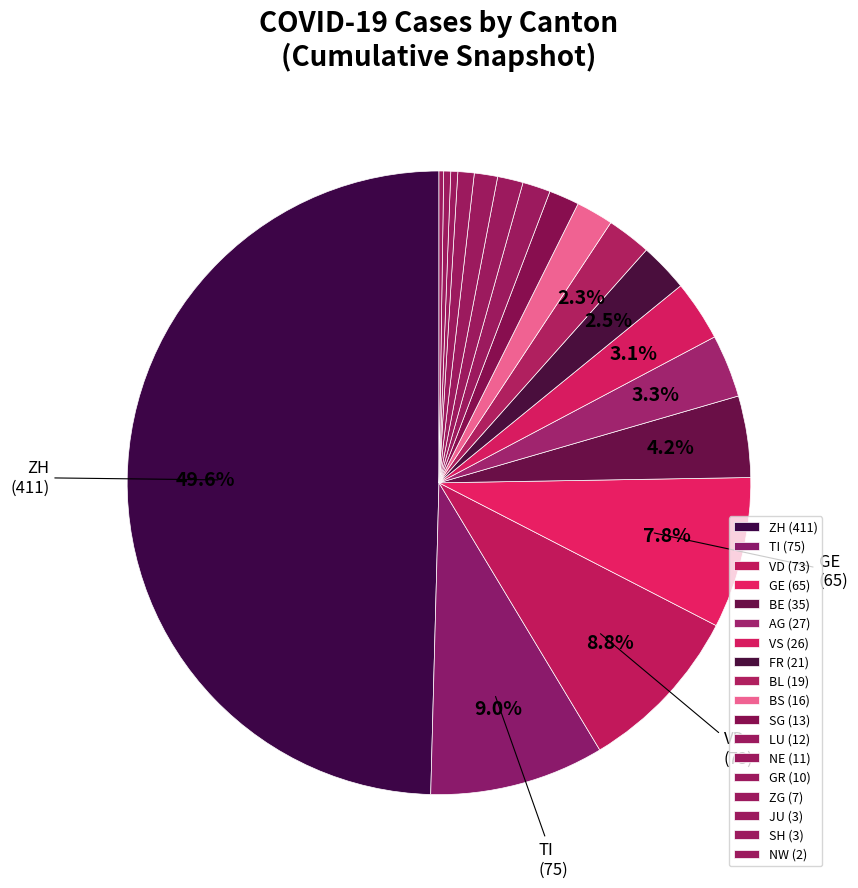

Does any single category account for the majority?

No